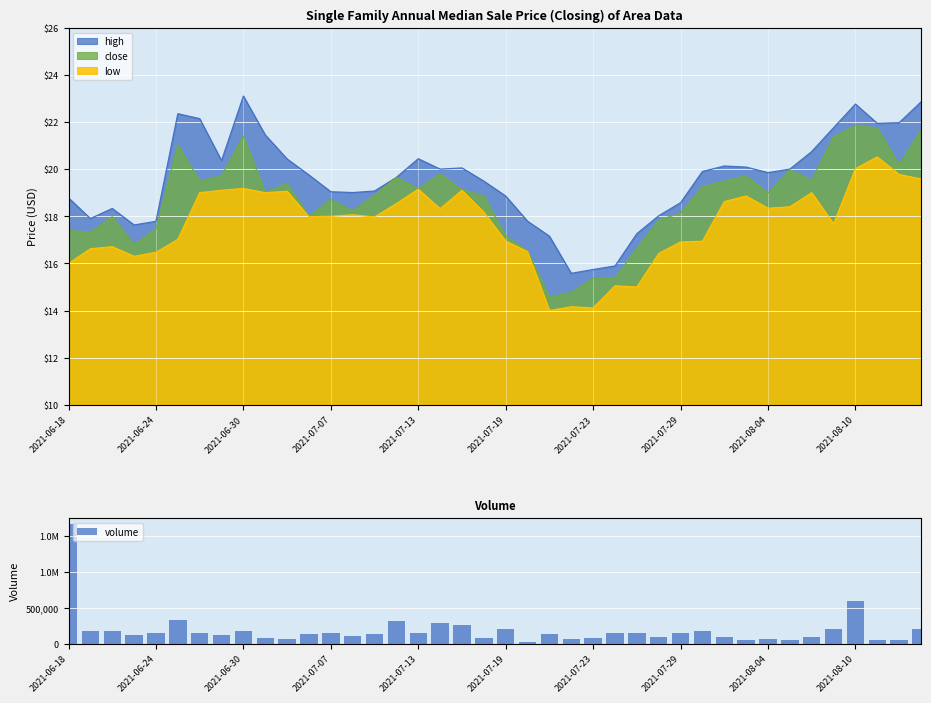

The chart shows a value of 27977 at 21. True or false?

False